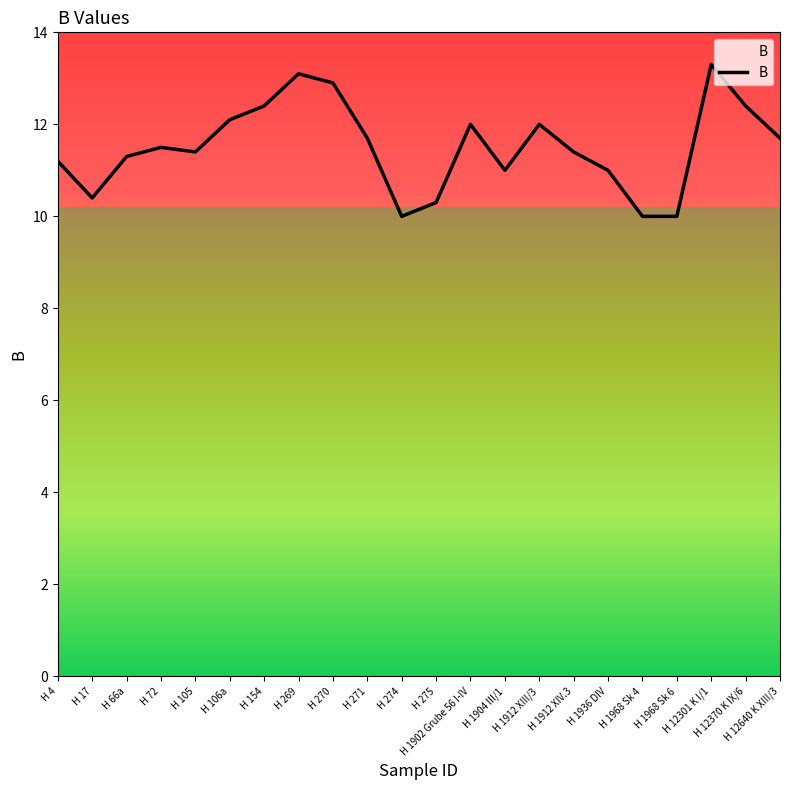

What is the difference between the maximum and minimum values?

3.3